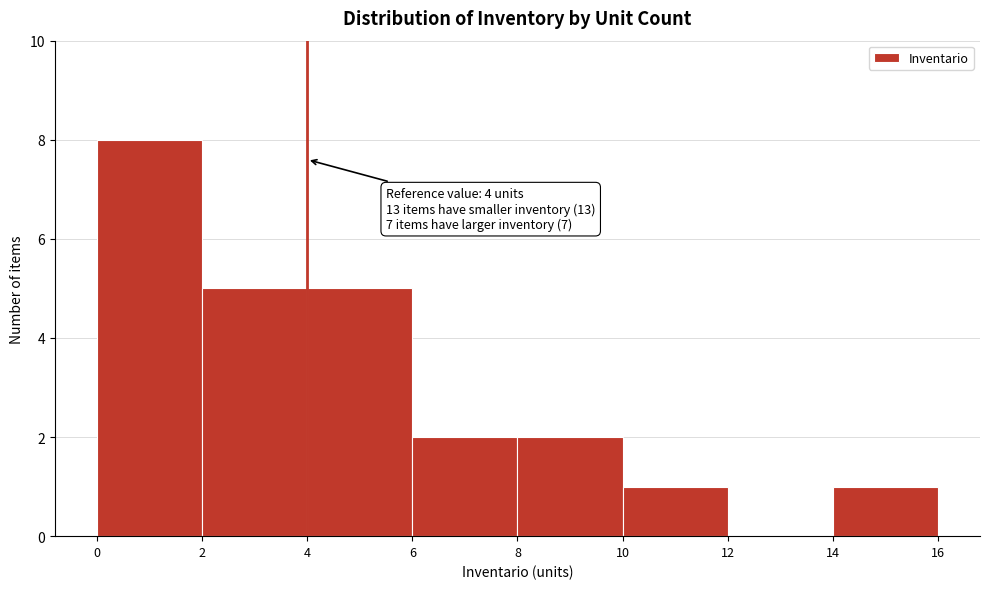

Which range on the x-axis has the tallest bar?

0 to 2